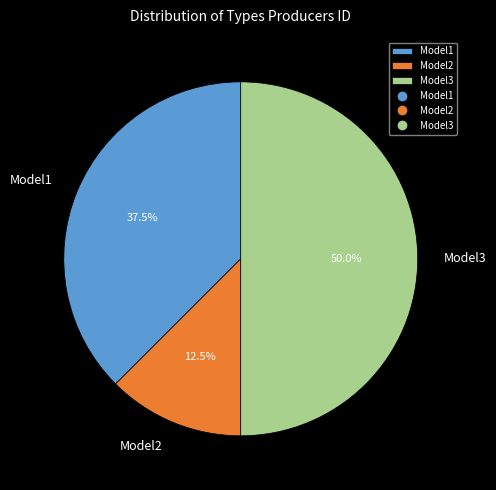

To the nearest percent, what portion does Model3 represent?

50%